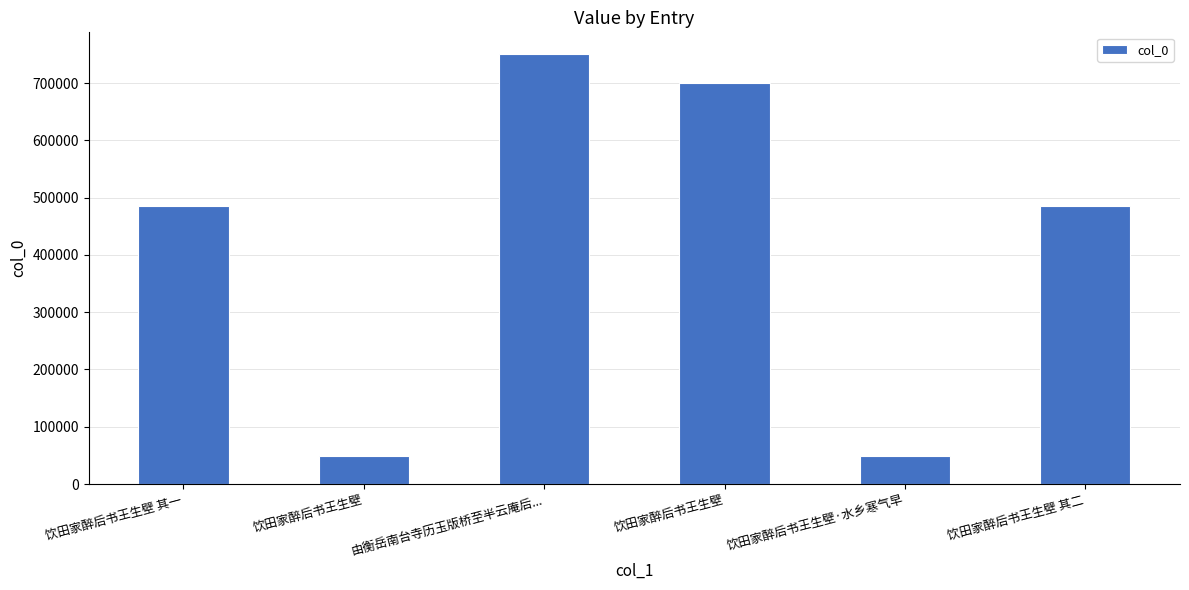

List the labels in order of value, smallest first.

饮田家醉后书王生壁, 饮田家醉后书王生壁·水乡寒气早, 饮田家醉后书王生壁 其一, 饮田家醉后书王生壁 其二, 饮田家醉后书王生壁, 由衡岳南台寺历玉版桥至半云庵后...